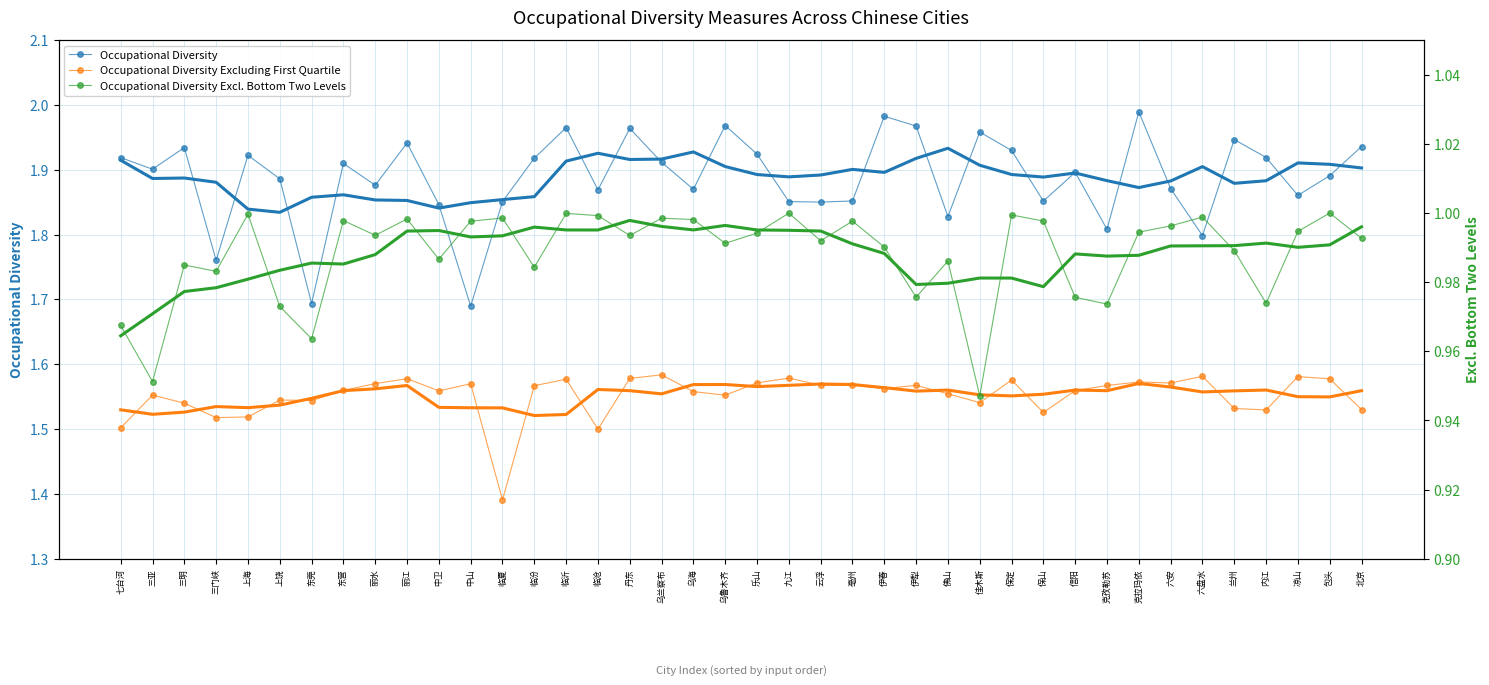

At which category does Occupational Diversity Excluding First Quartile reach its first local peak?

三亚